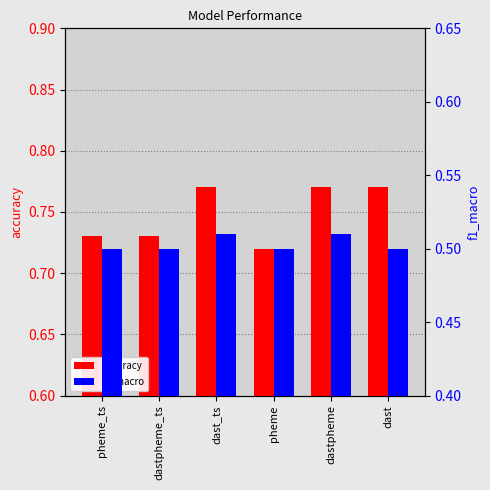

What is the minimum value shown in the chart?

0.5